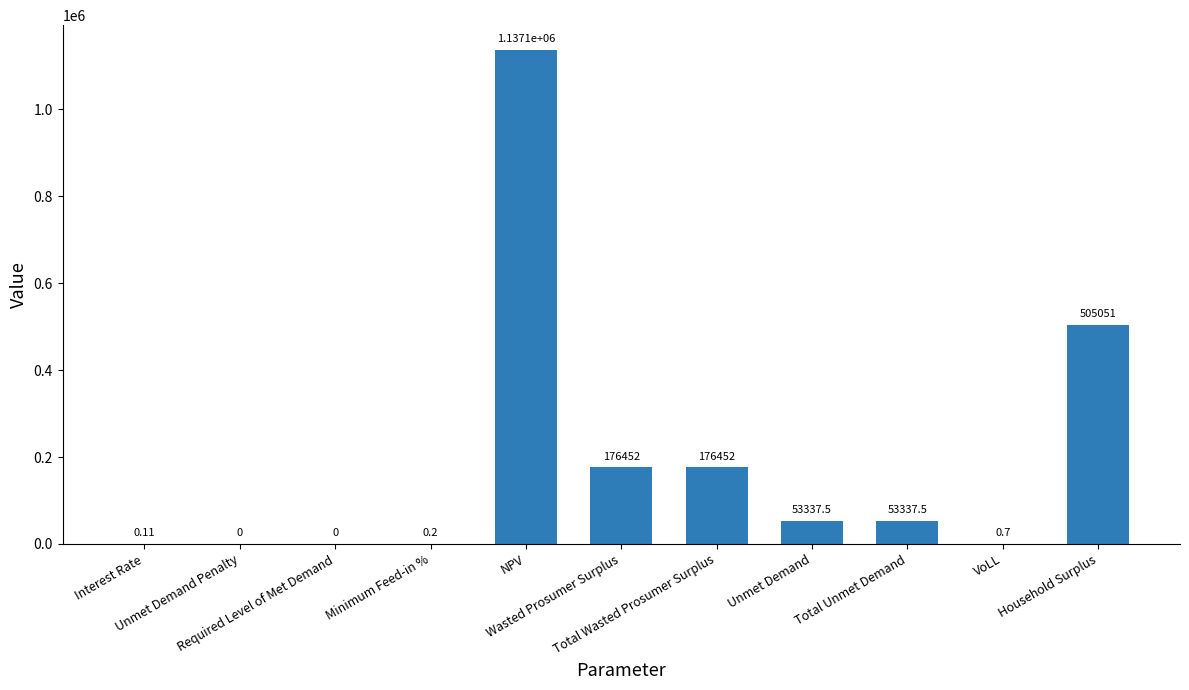

How many series are shown in this chart?

1